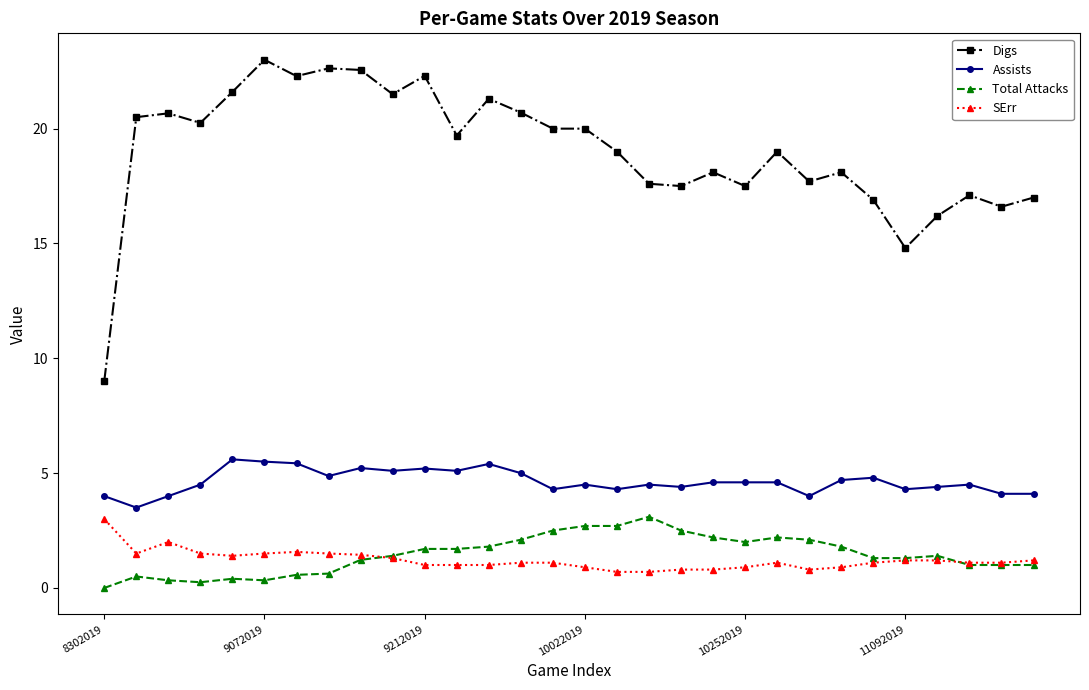

True or false: SErr has more than 1 points higher than both neighbors.

True